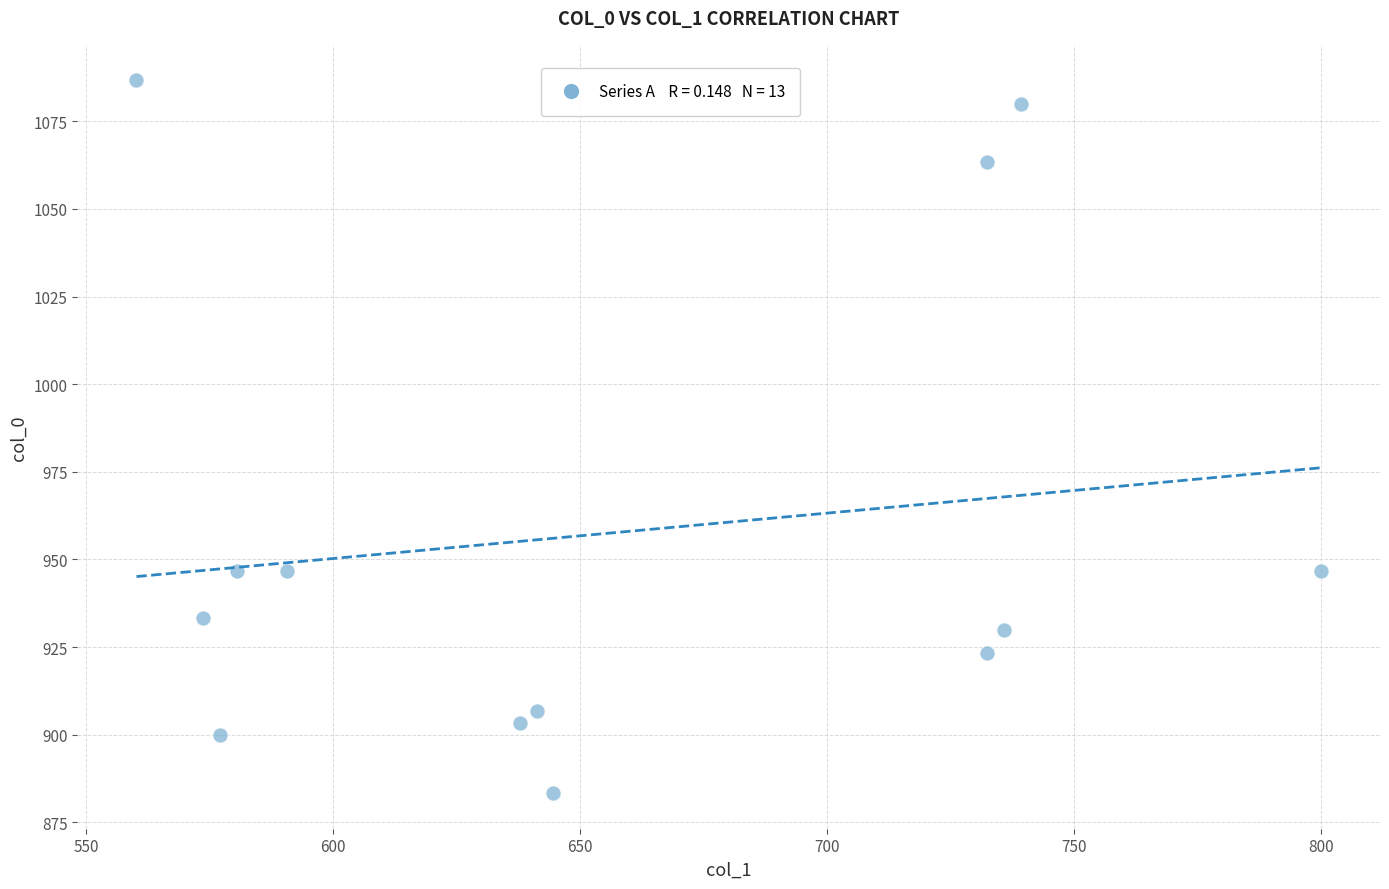

What is the range of Y values (max minus min)?

203.3